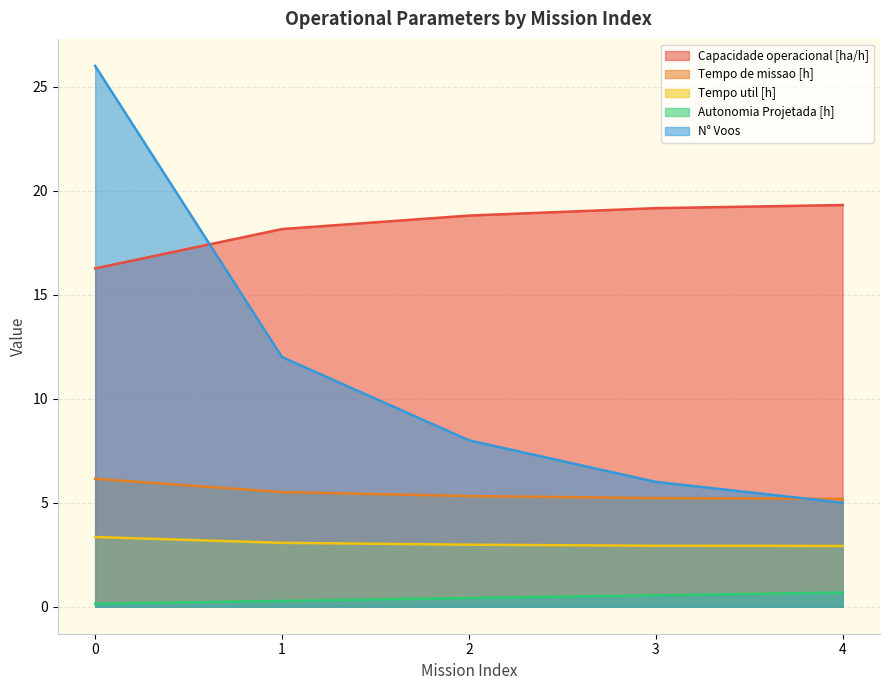

What is the value of the Autonomia Projetada [h] point at the 5th from the left?

0.7